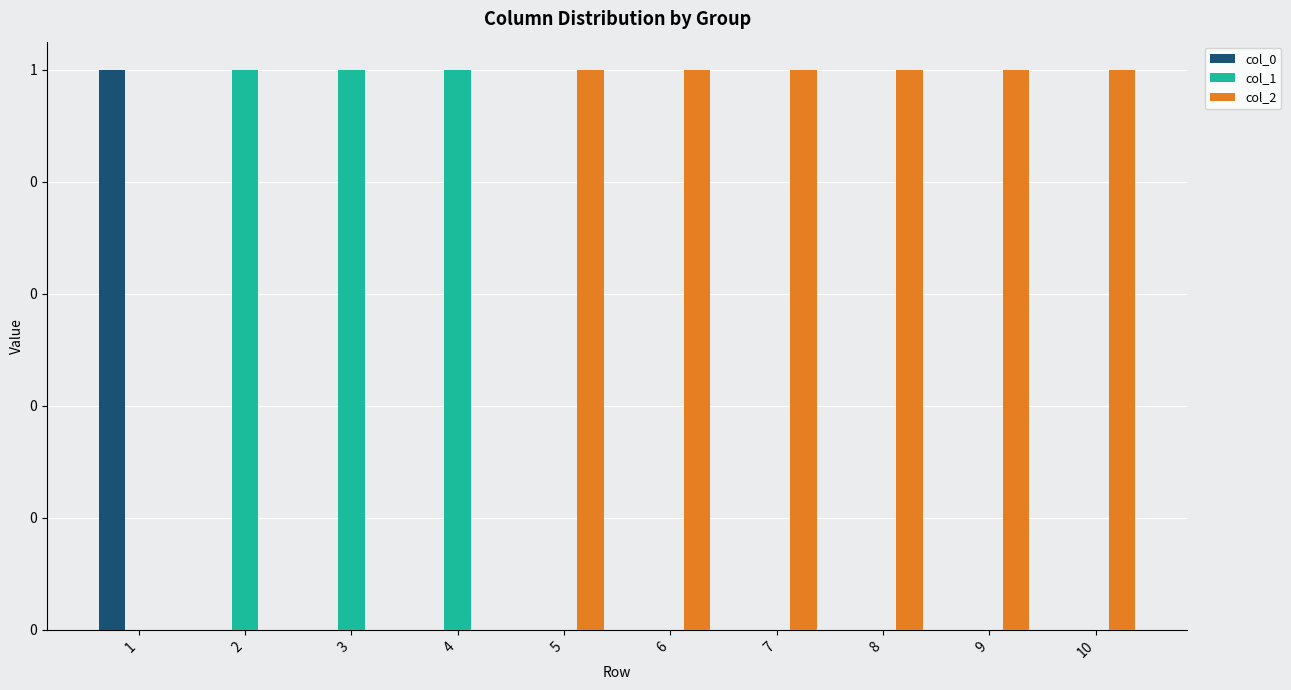

Which series has the widest spread of values?

col_0